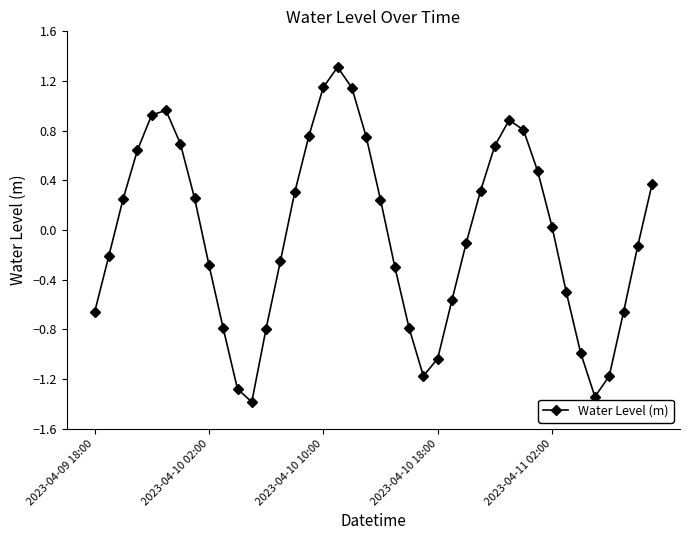

What is the greatest value displayed?

1.3